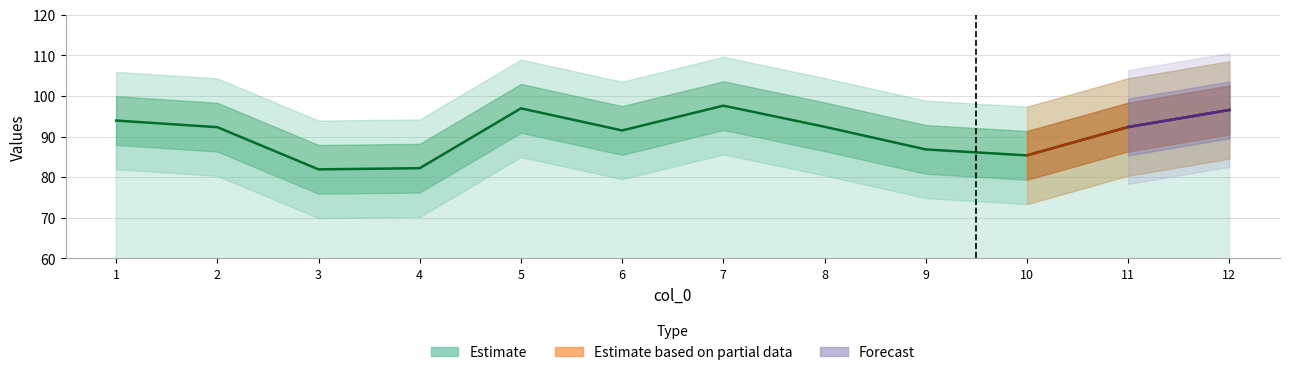

Reading left to right, extract all data points from this chart.

93.9	92.3	81.9	82.2	96.9	91.5	97.6	92.4	86.8	85.4	92.3	96.5